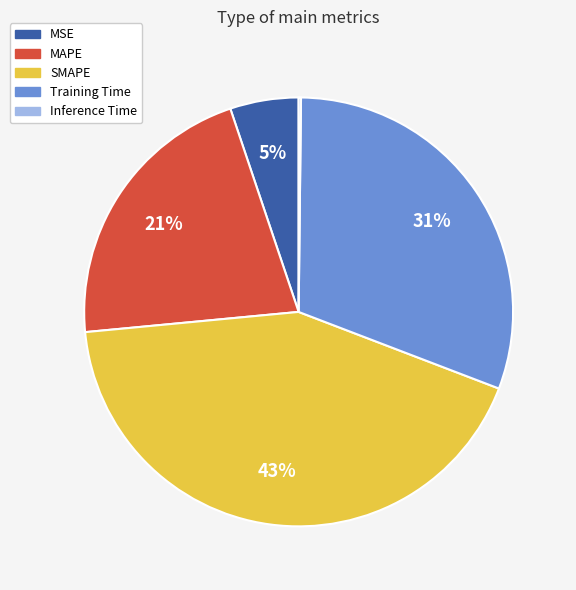

Between MAPE and Training Time, which is larger?

Training Time